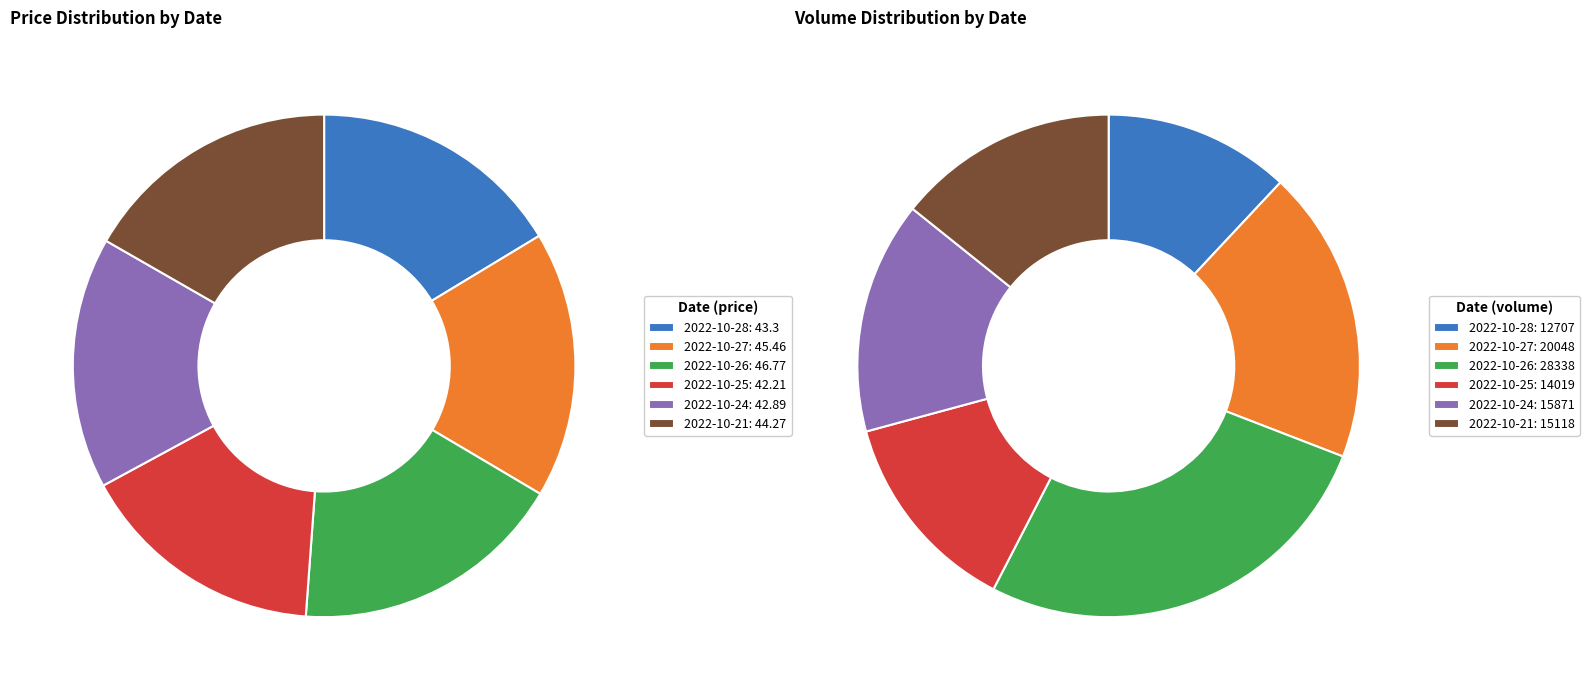

Is there any slice that represents more than half of the pie?

No